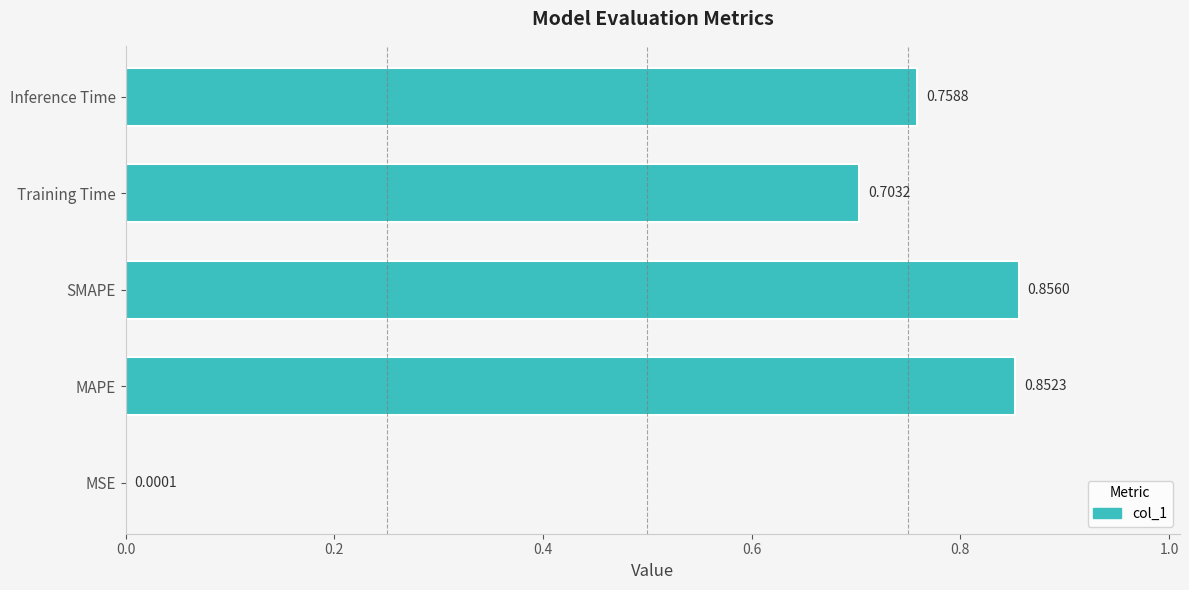

Which label corresponds to the largest value in the chart?

SMAPE